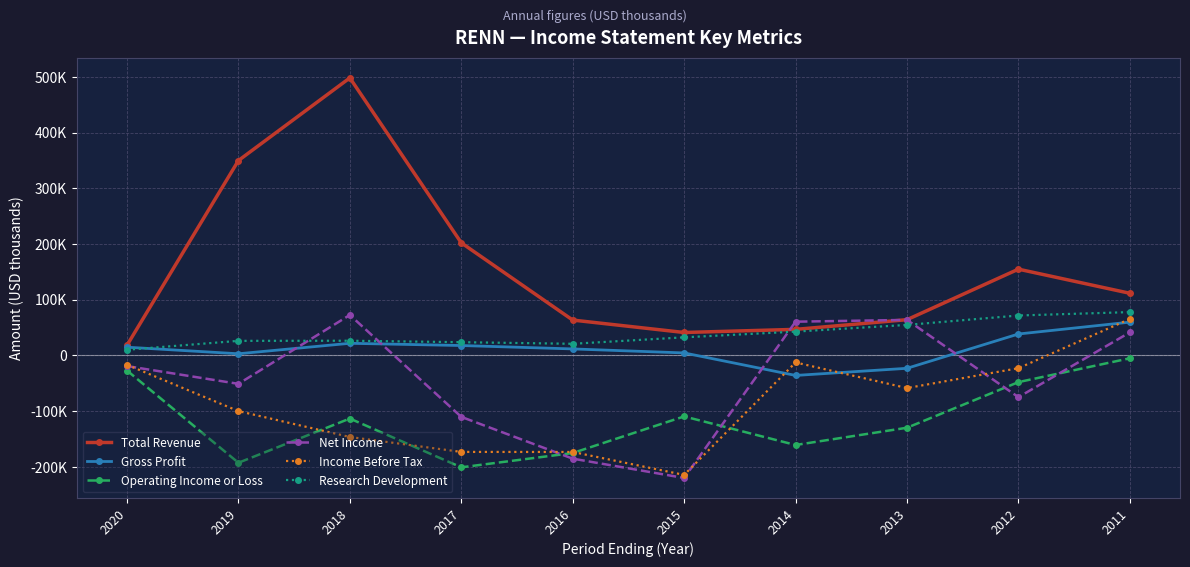

What is the minimum value shown in the chart?

-220100